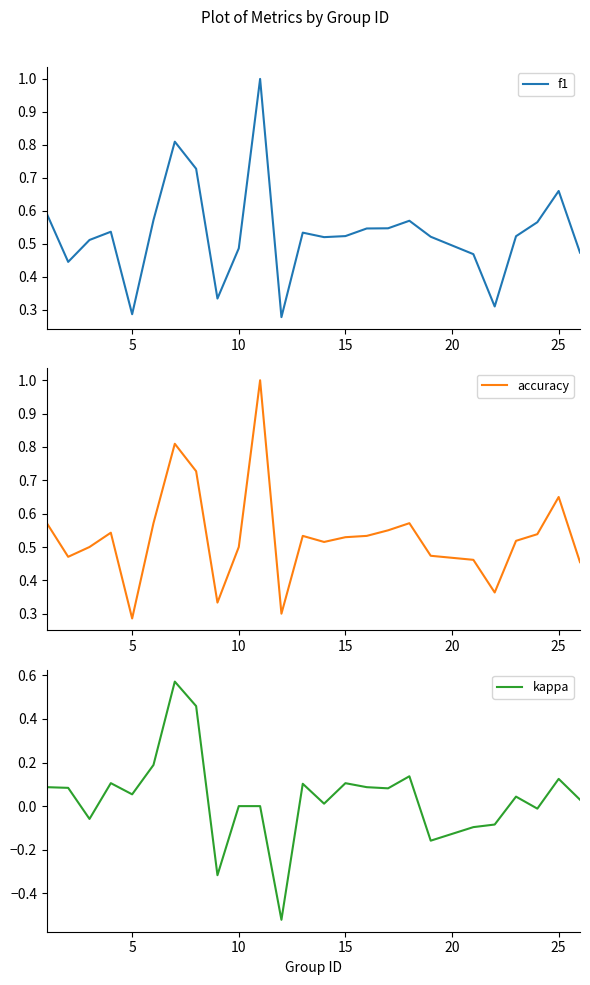

What is the difference between the second highest and minimum values in the f1 series?

0.5